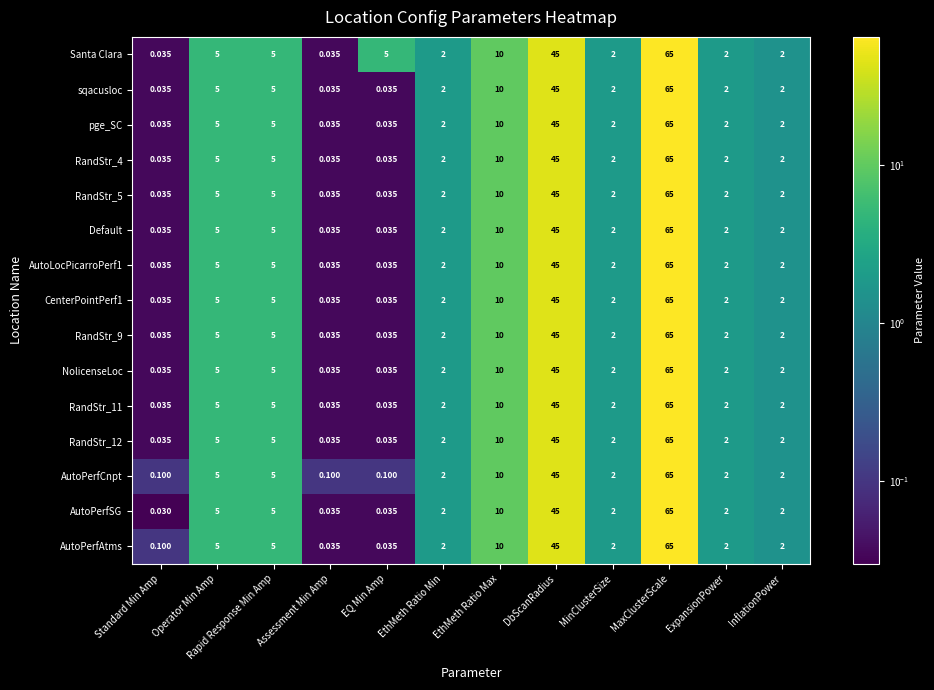

Where is CenterPointPerf1 nearest to the value 32?

DbScanRadius